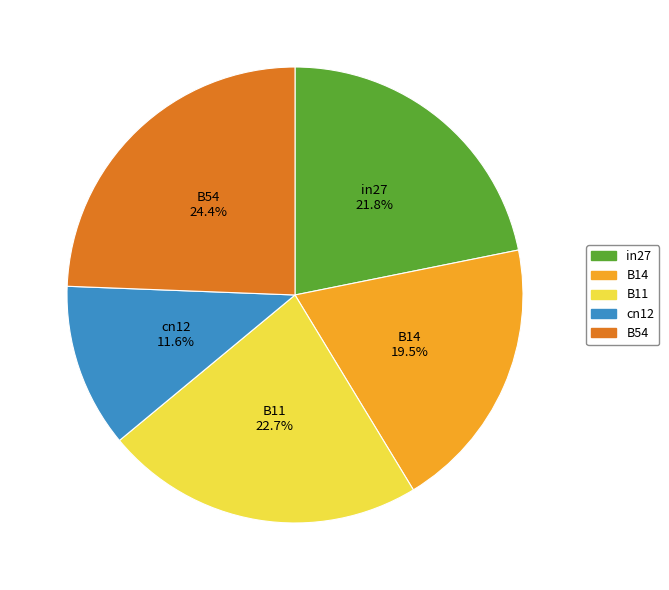

Which slice is the largest?

B54